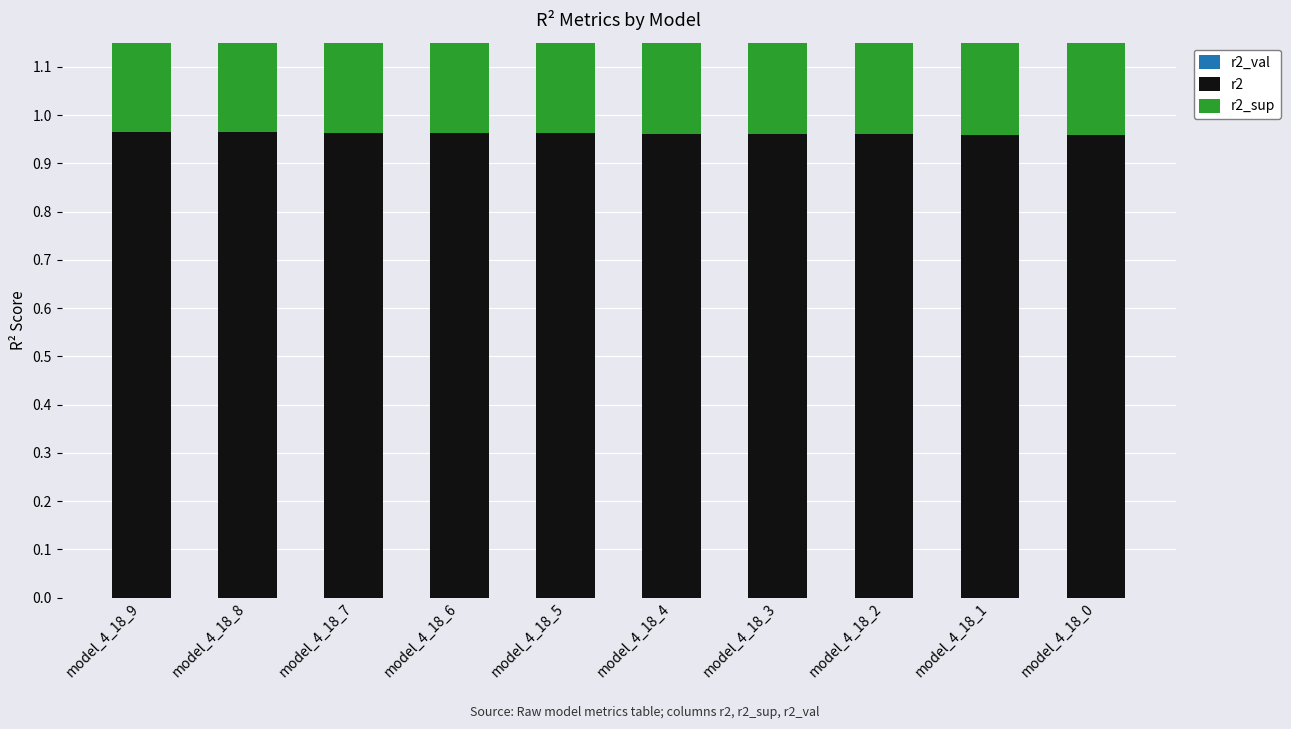

Rank the series at model_4_18_9 from lowest to highest value.

r2_sup, r2, r2_val